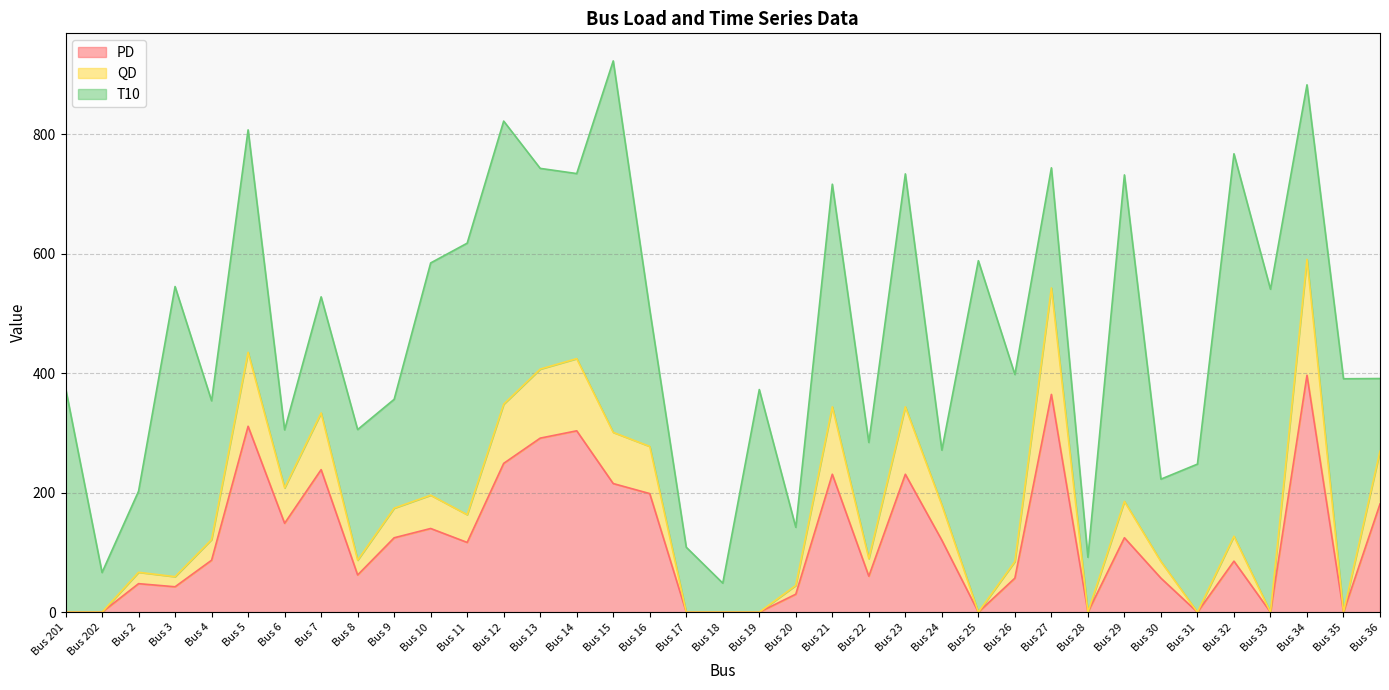

The value of PD at Bus 31 is 0.0. True or false?

True